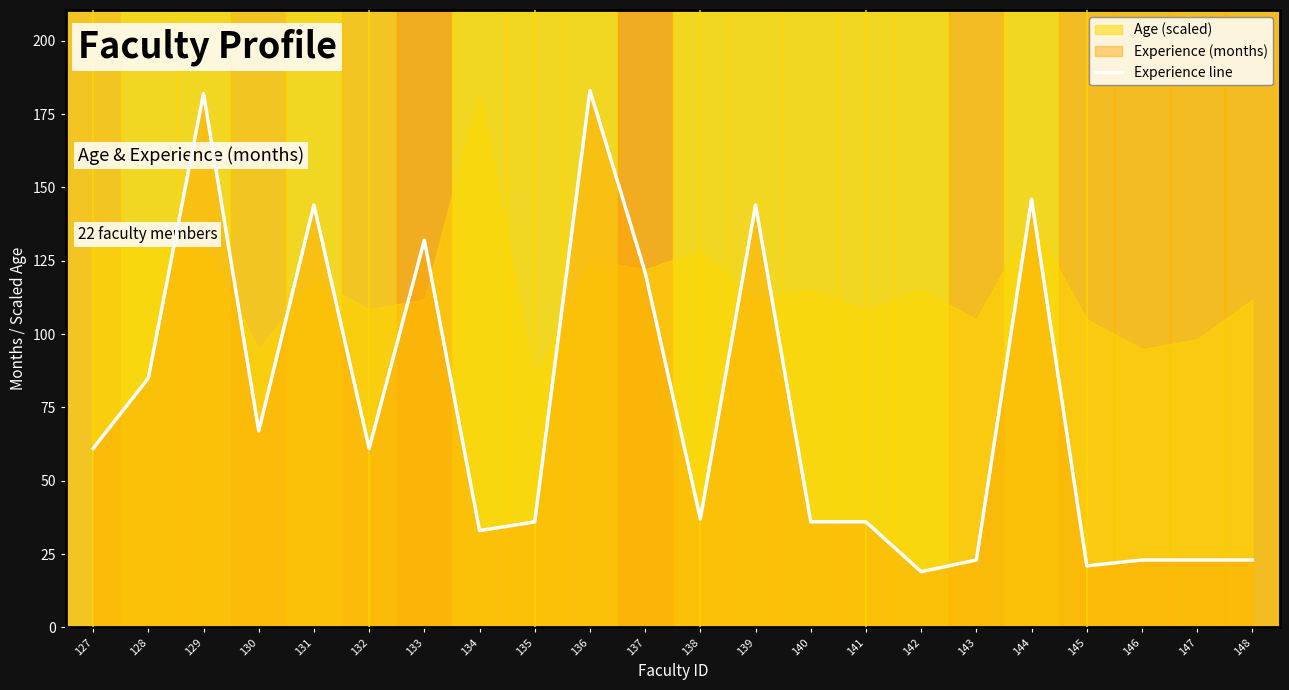

Rank the categories by value from highest to lowest.

136, 129, 144, 131, 139, 133, 137, 128, 130, 127, 132, 138, 135, 140, 141, 134, 143, 146, 147, 148, 145, 142